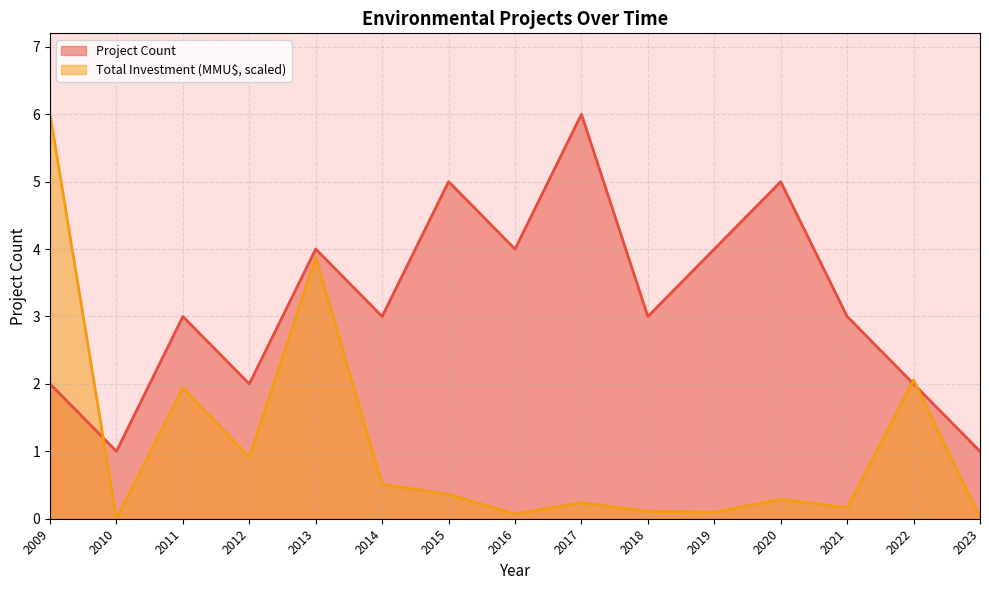

Where is the first local maximum for Total Investment (MMU$)?

2011